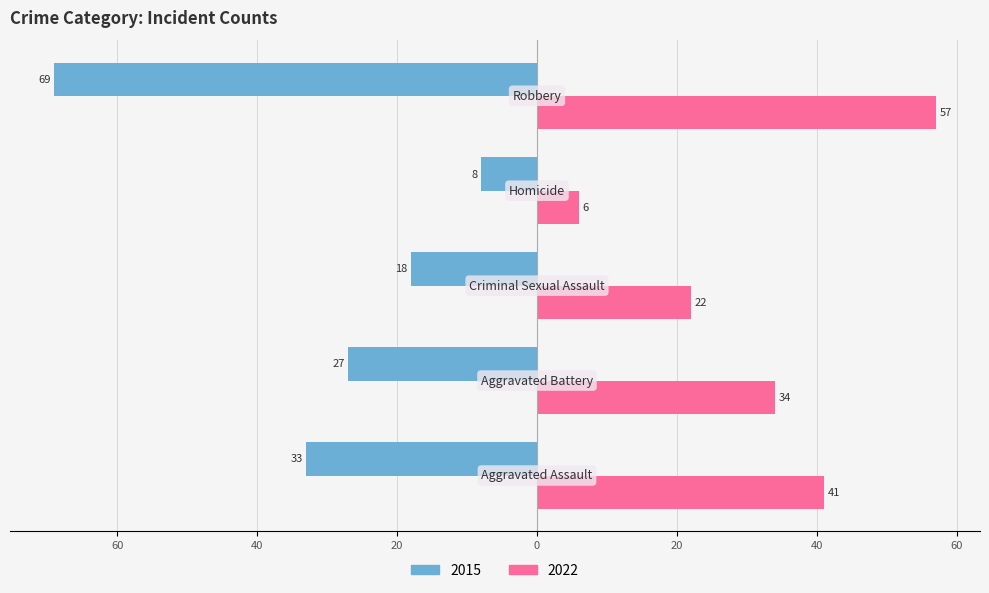

Reading left to right, what are all the values shown in this chart?

2015: Aggravated Assault=-33	Aggravated Battery=-27	Criminal Sexual Assault=-18	Homicide=-8	Robbery=-69
2022: Aggravated Assault=41	Aggravated Battery=34	Criminal Sexual Assault=22	Homicide=6	Robbery=57